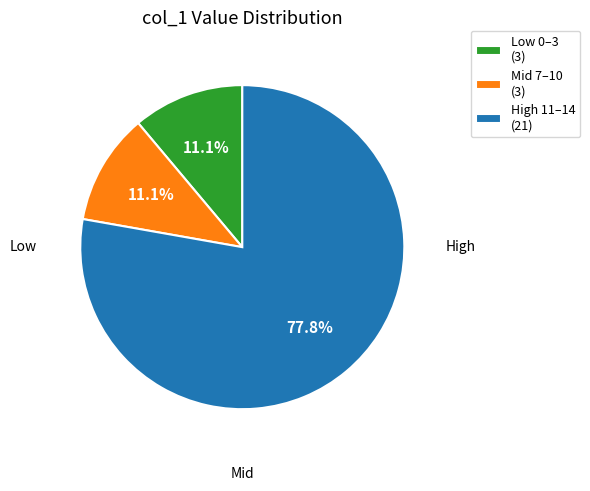

What is the largest slice in the pie chart?

High 11–14 (21)